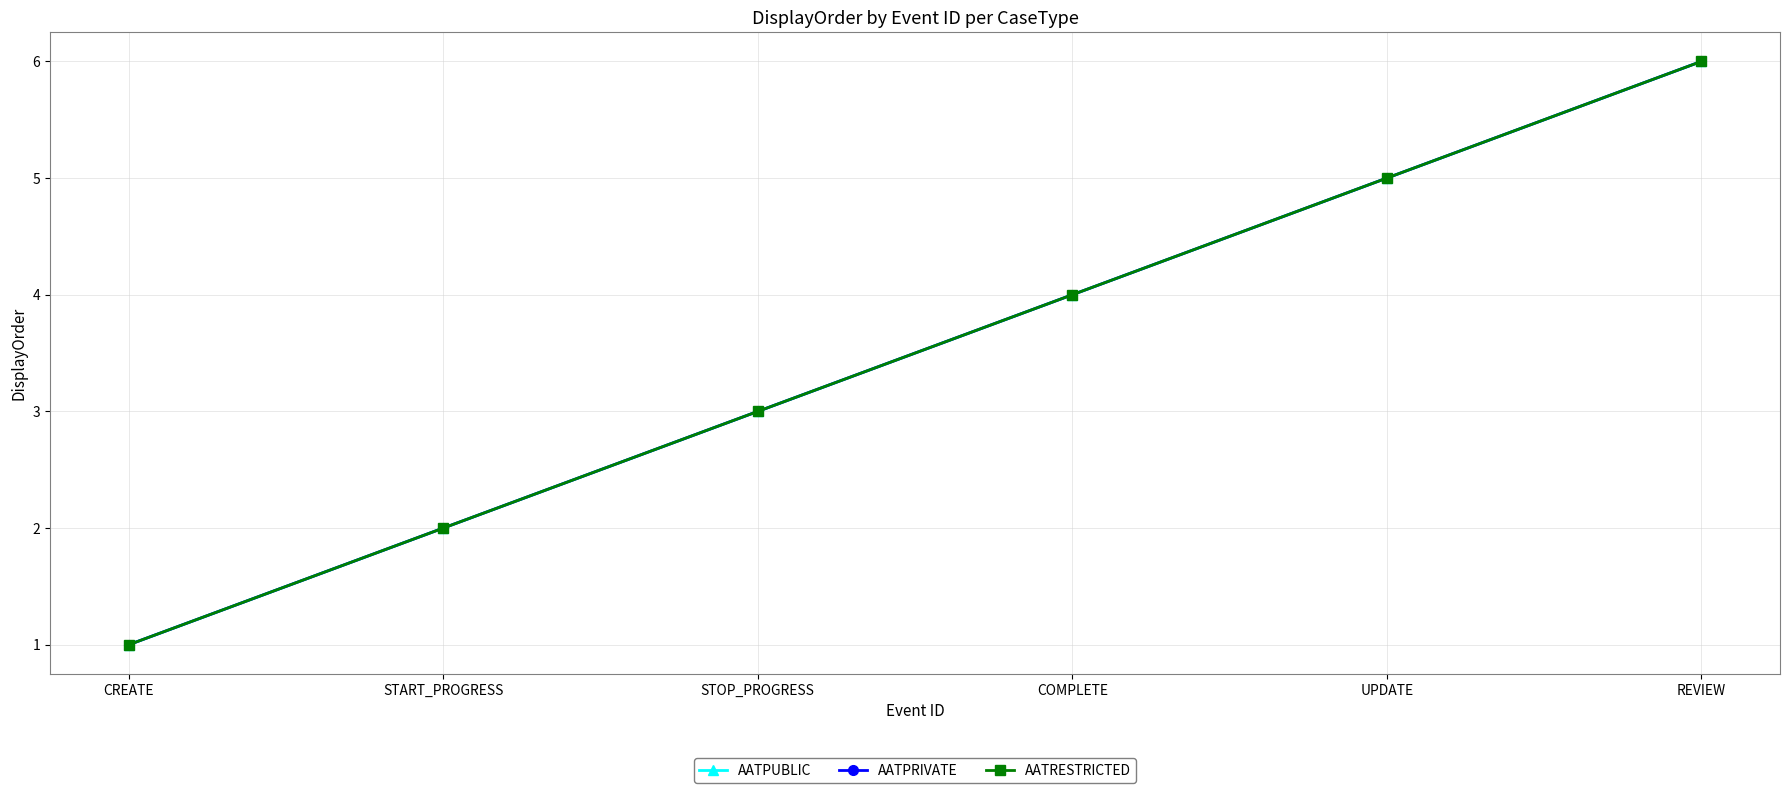

Is this an area chart (filled region under the line)?

No